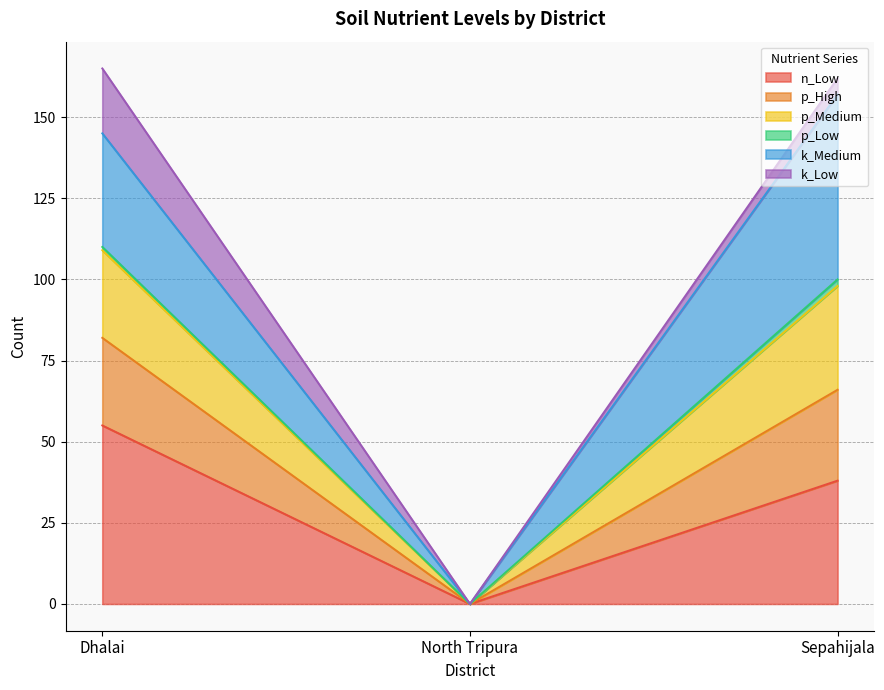

Between Dhalai and Sepahijala, which is larger?

Dhalai